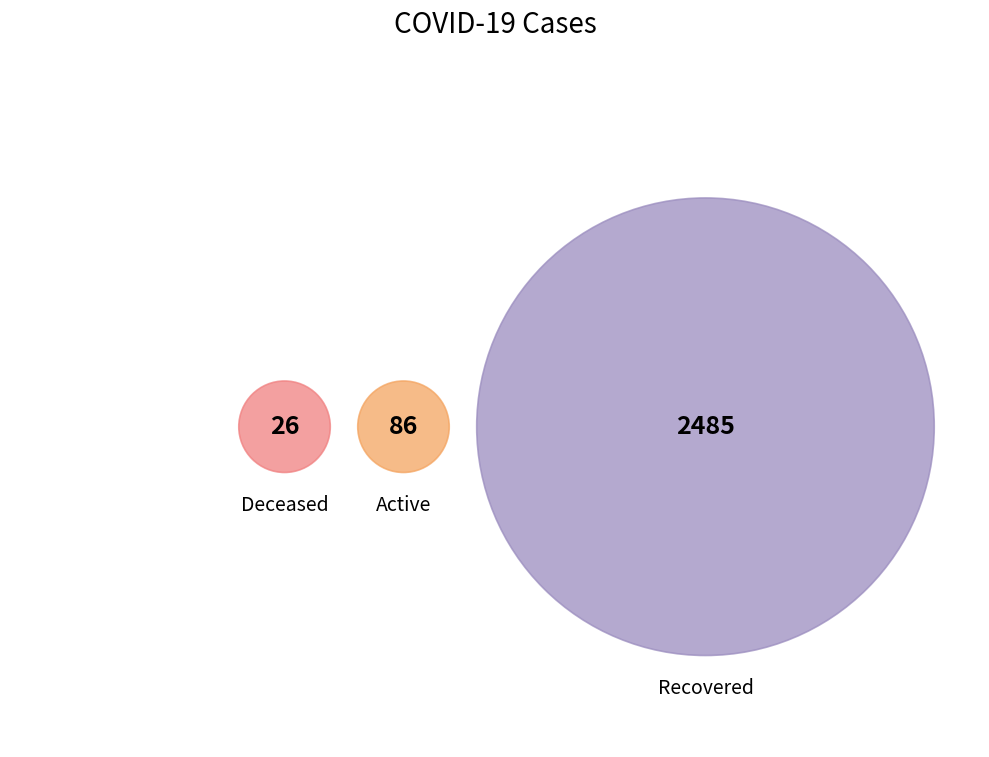

Rank the categories by value from lowest to highest.

Deceased, Active, Recovered